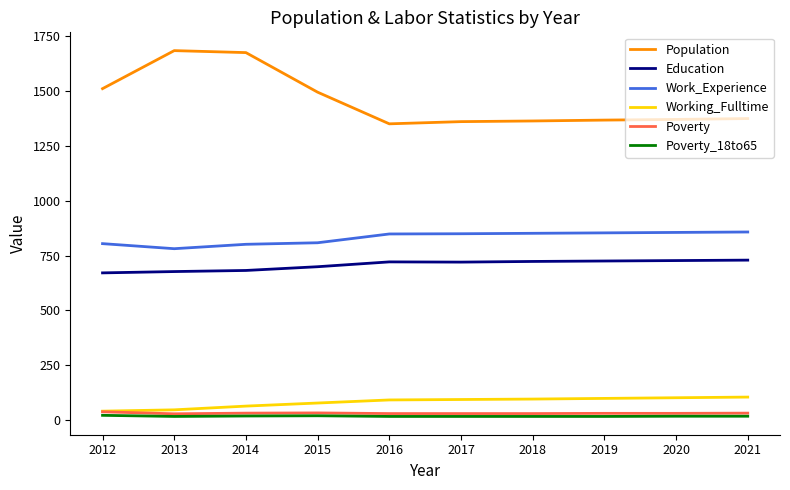

Which series has the largest total across all categories?

Population